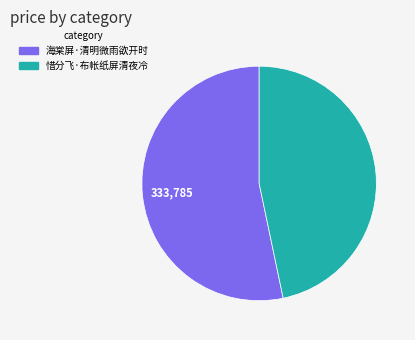

The 惜分飞·布帐纸屏清夜冷 slice represents 47% of the pie. True or false?

True